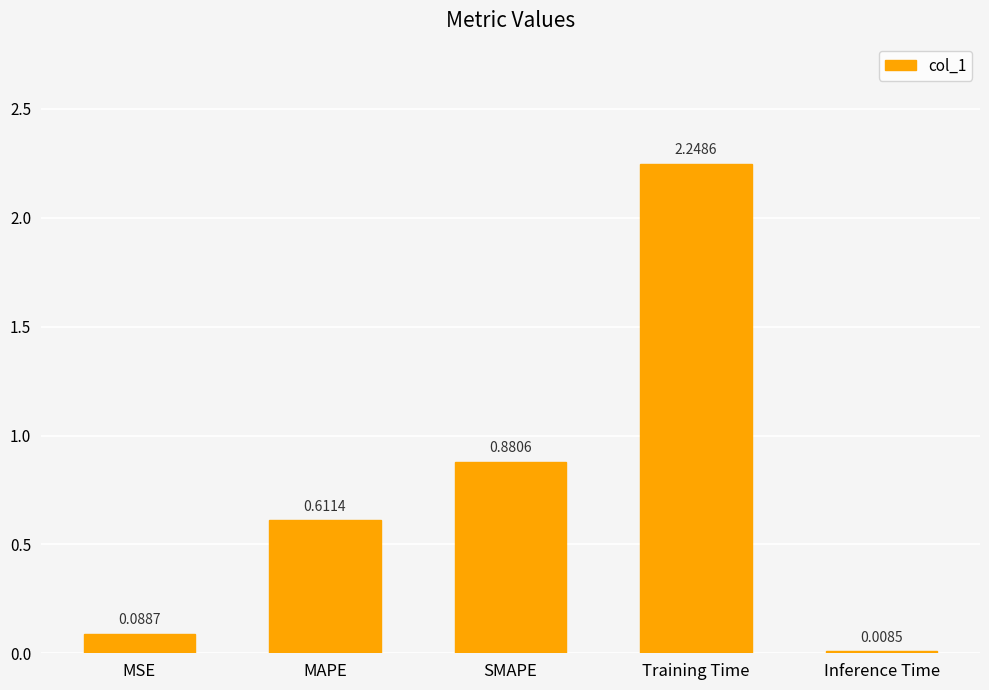

What is the average value?

0.8